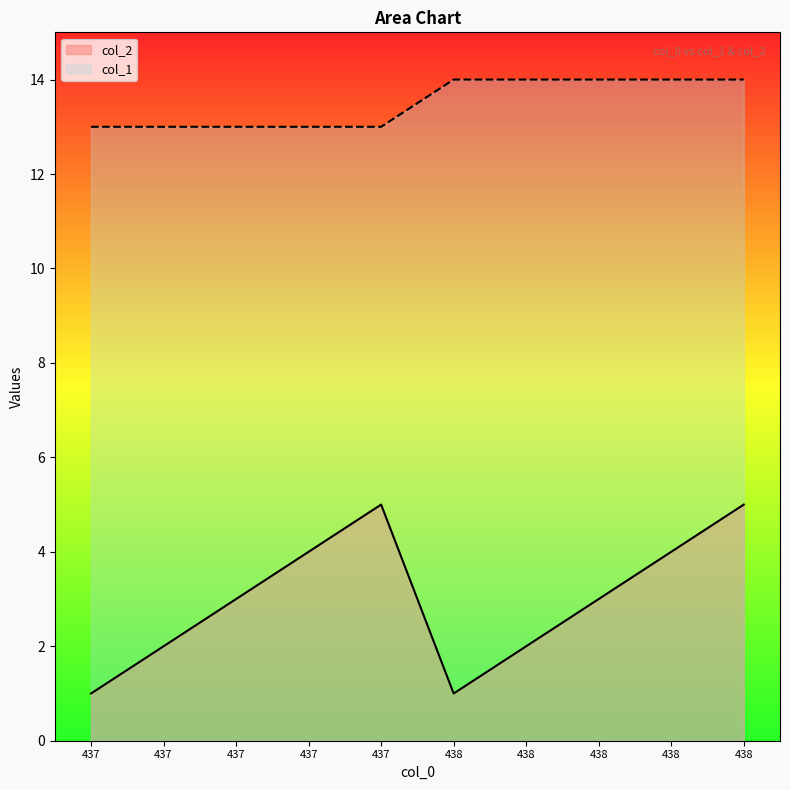

True or false: col_1 has more than 1 points higher than both neighbors.

False